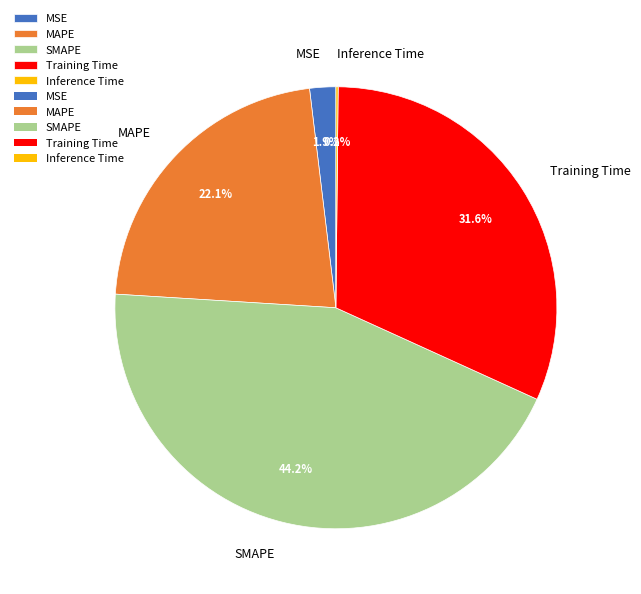

What percentage do MSE and Training Time together represent?

33.5%